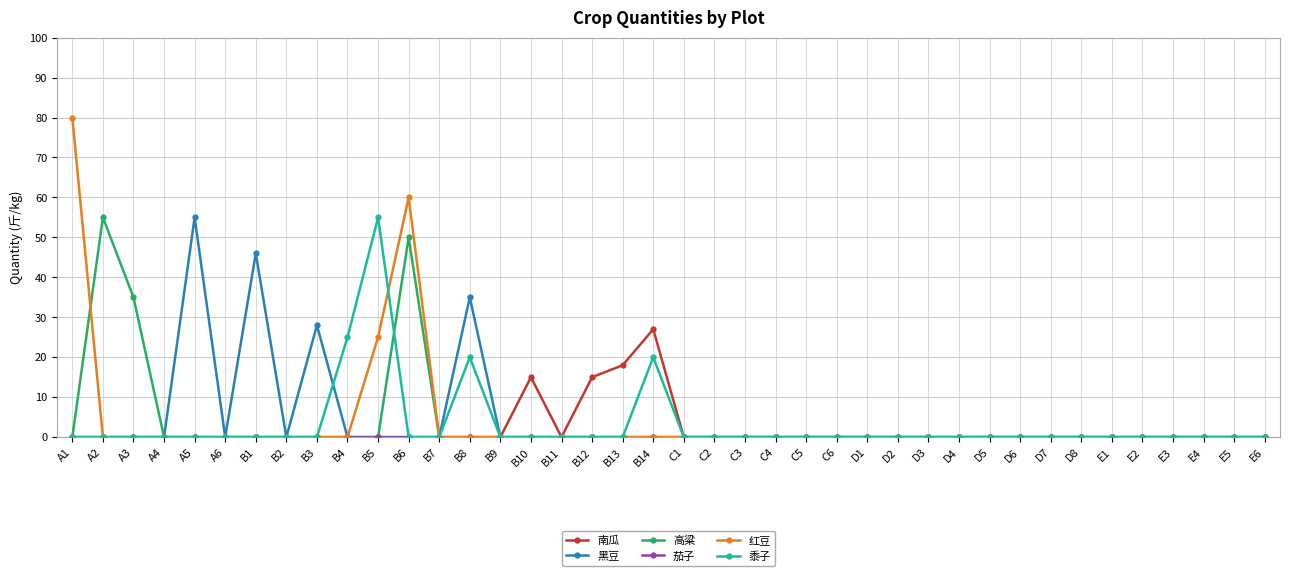

The value of 黑豆 at D6 is -37. True or false?

False